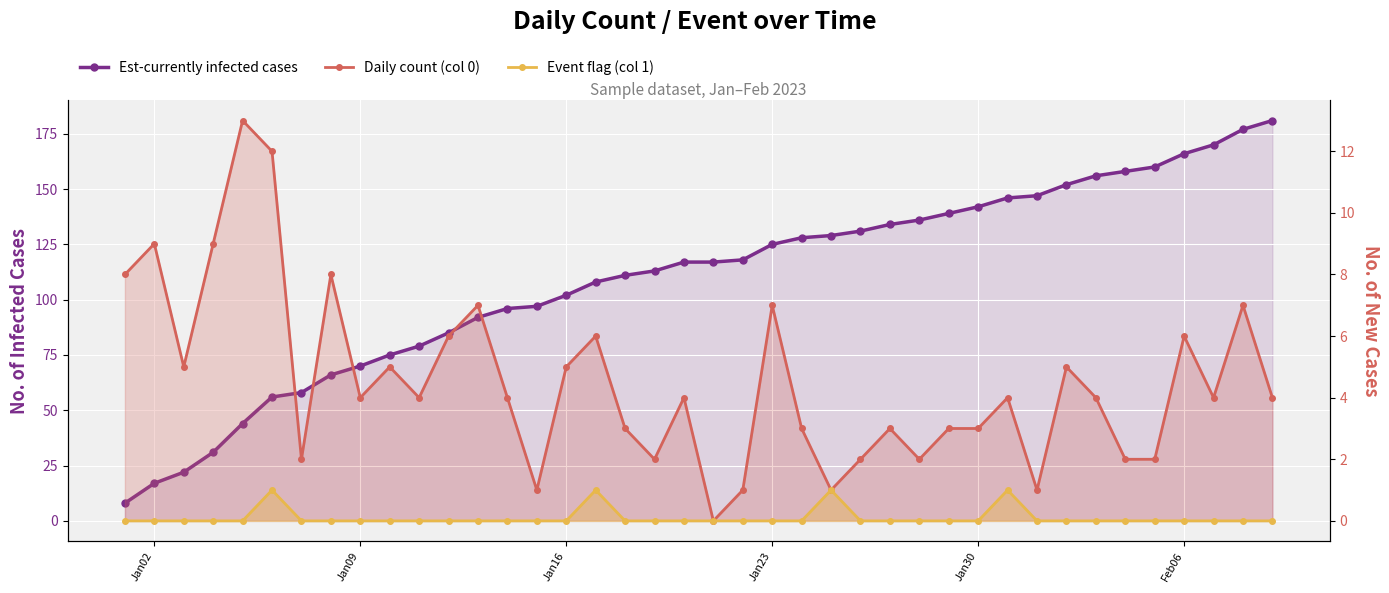

True or false: Est-currently infected cases and Daily count (col 0) cross at least once.

False